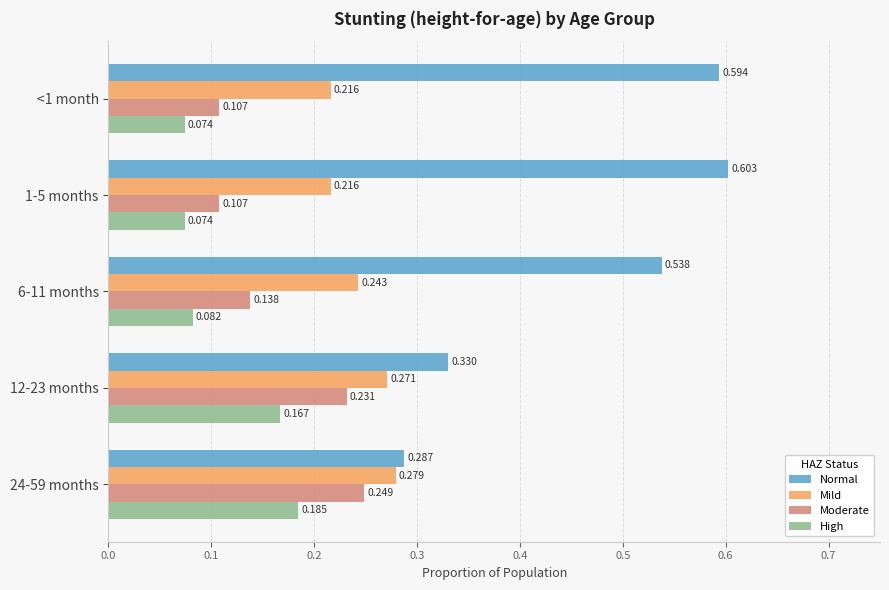

How many Mild values are between 0 and 1?

5